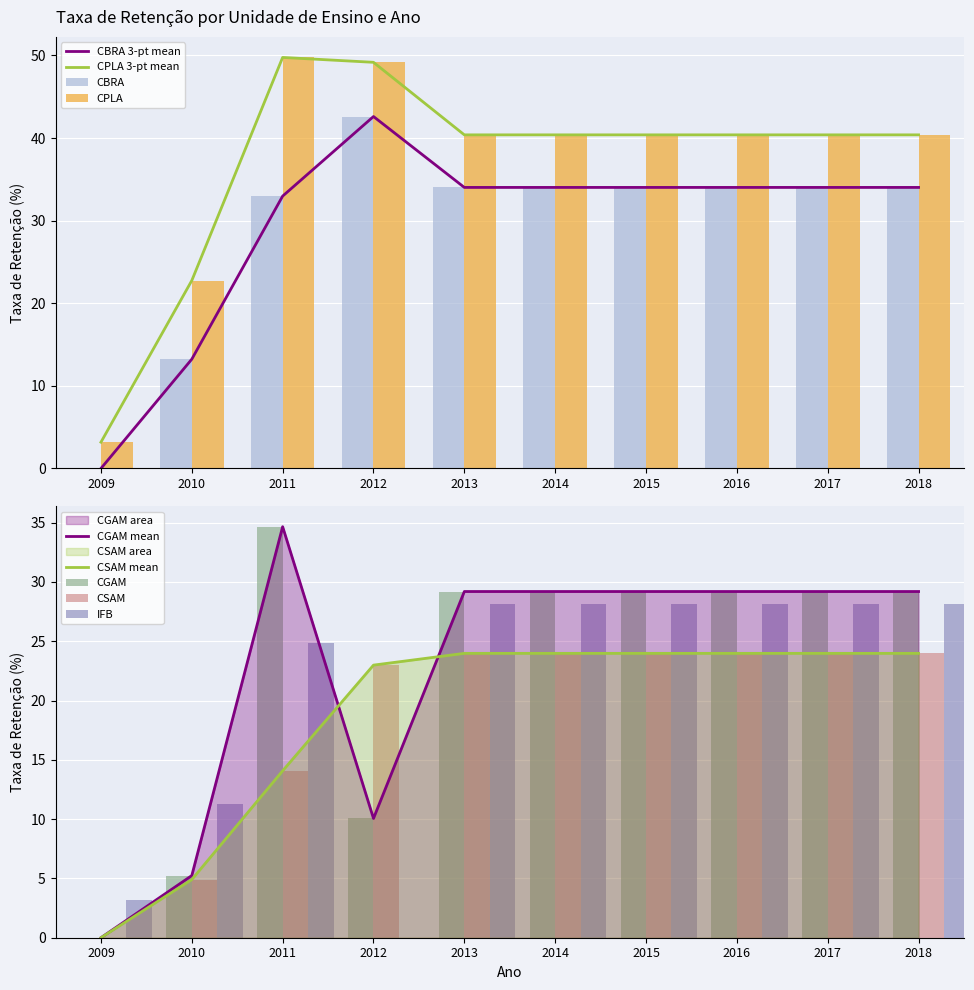

Reading left to right, transcribe all the data shown in this chart.

CBRA: 0.0	13.2	33.0	42.6	34.0	34.0	34.0	34.0	34.0	34.0
CPLA: 3.2	22.8	49.8	49.2	40.4	40.4	40.4	40.4	40.4	40.4
CGAM: 0.0	5.2	34.7	10.1	29.2	29.2	29.2	29.2	29.2	29.2
CSAM: 0.0	4.9	14.1	23.0	24.0	24.0	24.0	24.0	24.0	24.0
IFB: 3.2	11.3	24.8	0.0	28.2	28.2	28.2	28.2	28.2	28.2